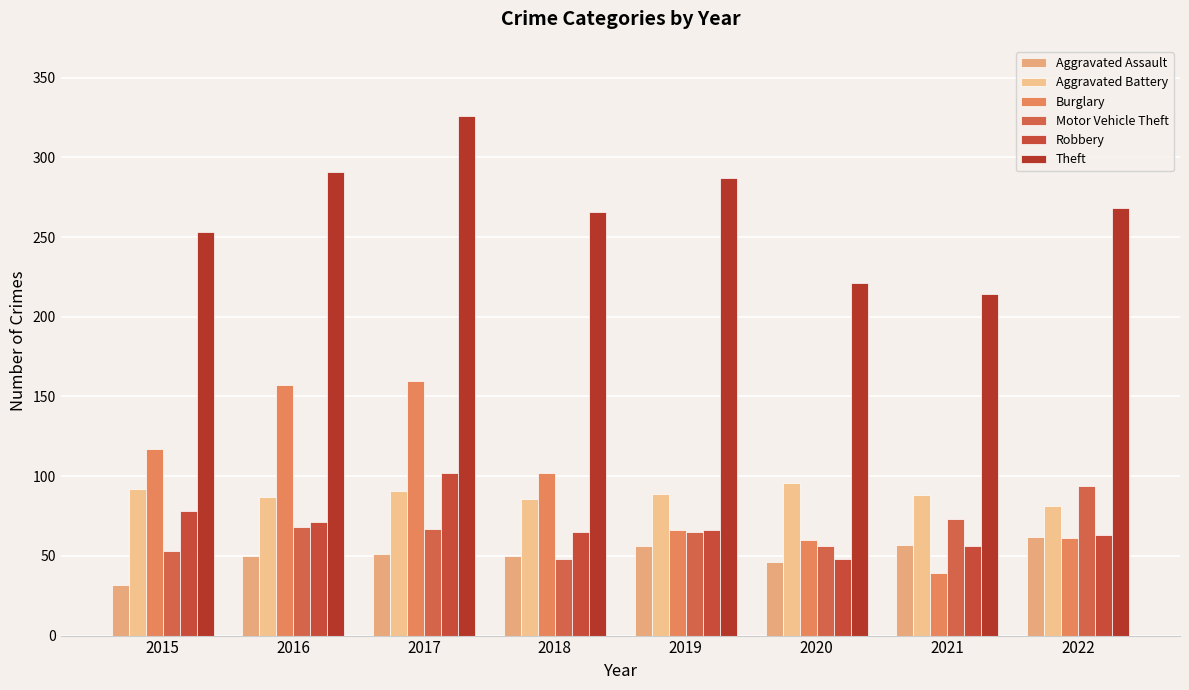

Which has a higher value, 2019 or 2022?

2022